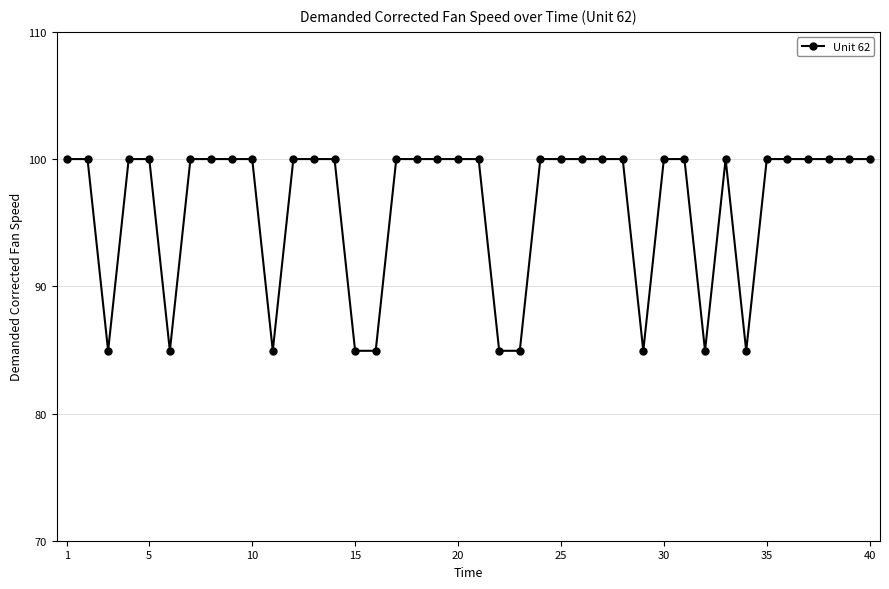

What is the greatest value displayed?

100.0